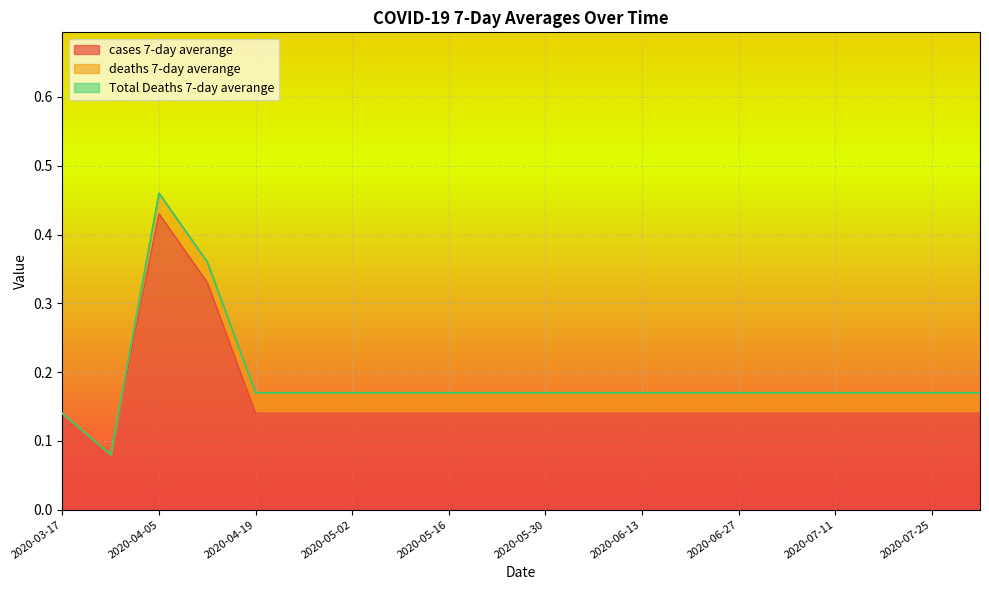

True or false: Total Deaths 7-day averange and cases 7-day averange cross at least once.

False